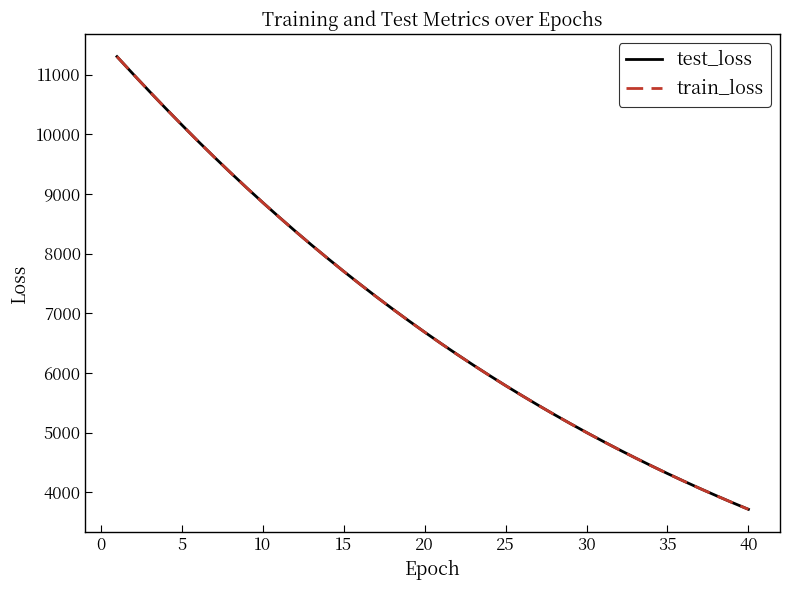

Does the chart have visible grid lines?

No